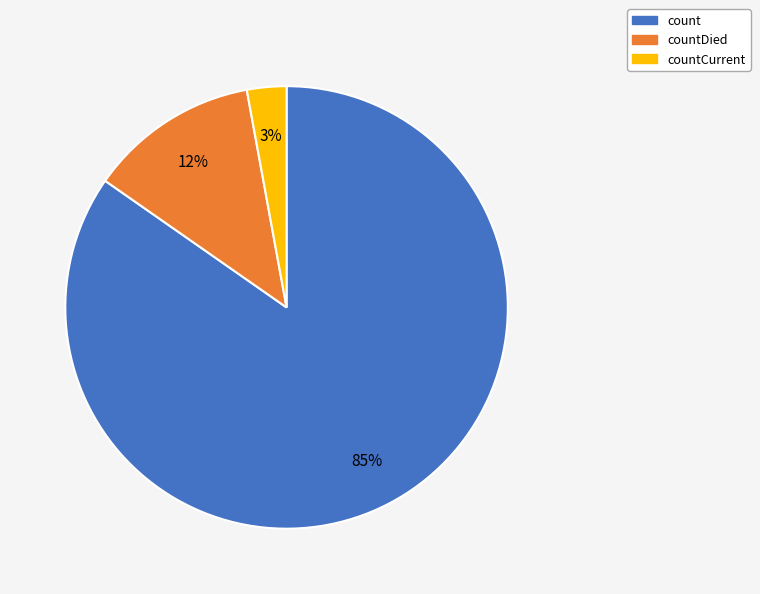

Count the number of slices in the pie.

3